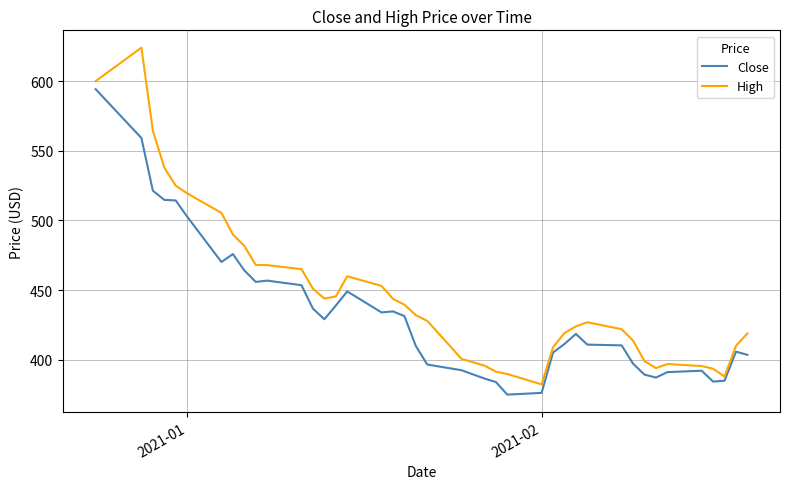

What is the greatest value displayed?

624.0